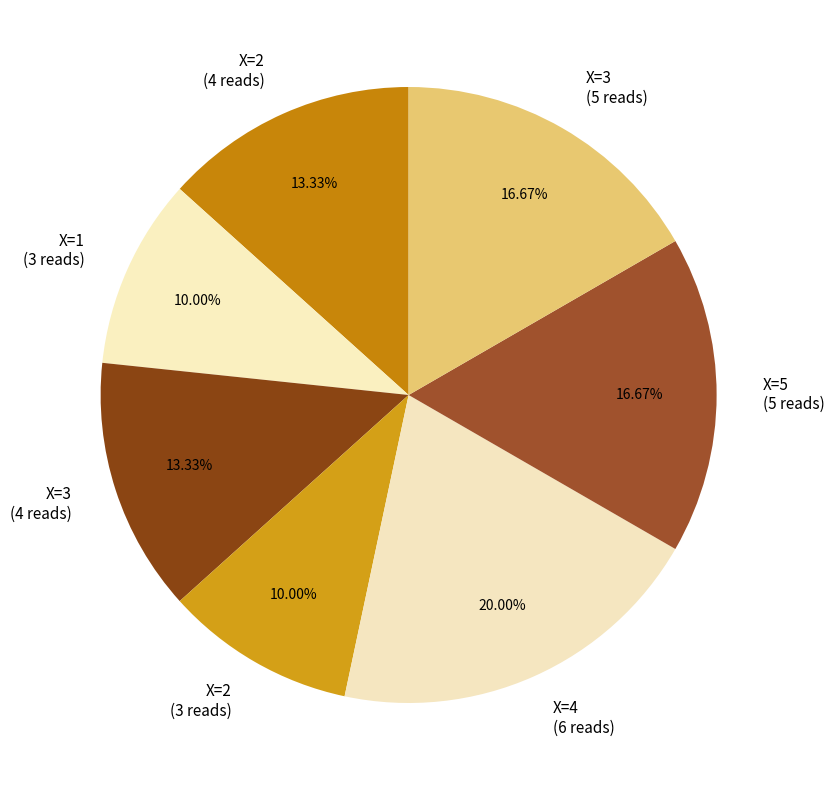

Does X=3 (5 reads) account for over 50% of the chart?

No